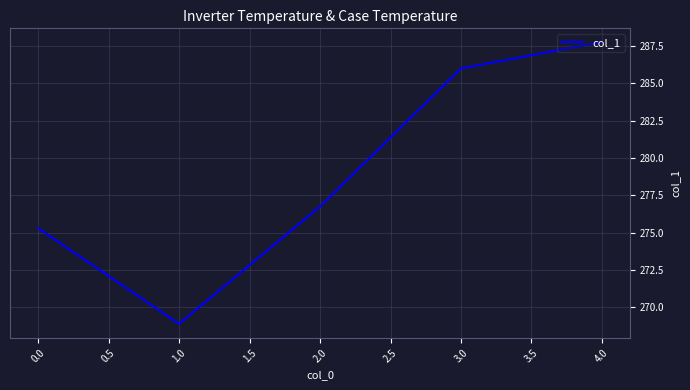

What is the difference between the second highest and minimum values?

17.1